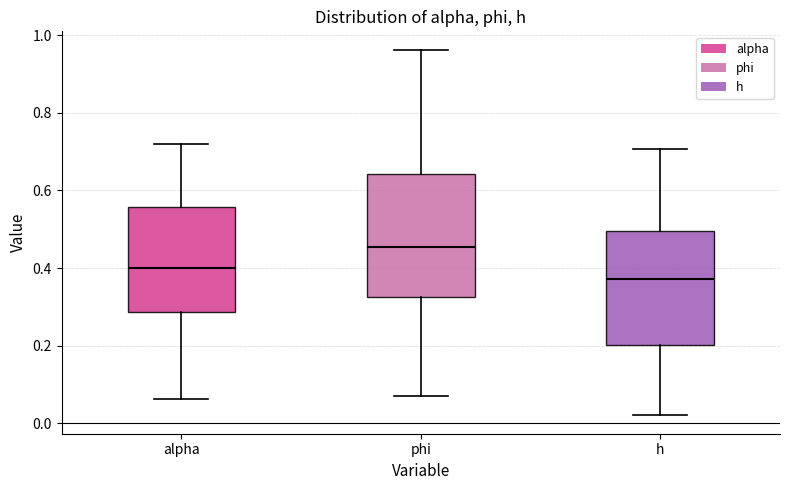

Where does the upper whisker of the box for phi end on the y-axis? The values are not printed on the chart, so give them approximately, as read against the axis.

0.96